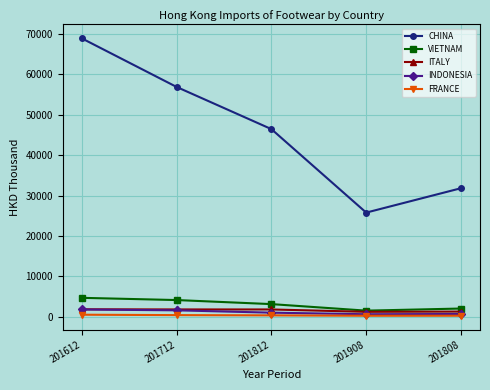

What is the greatest value displayed?

68941.8